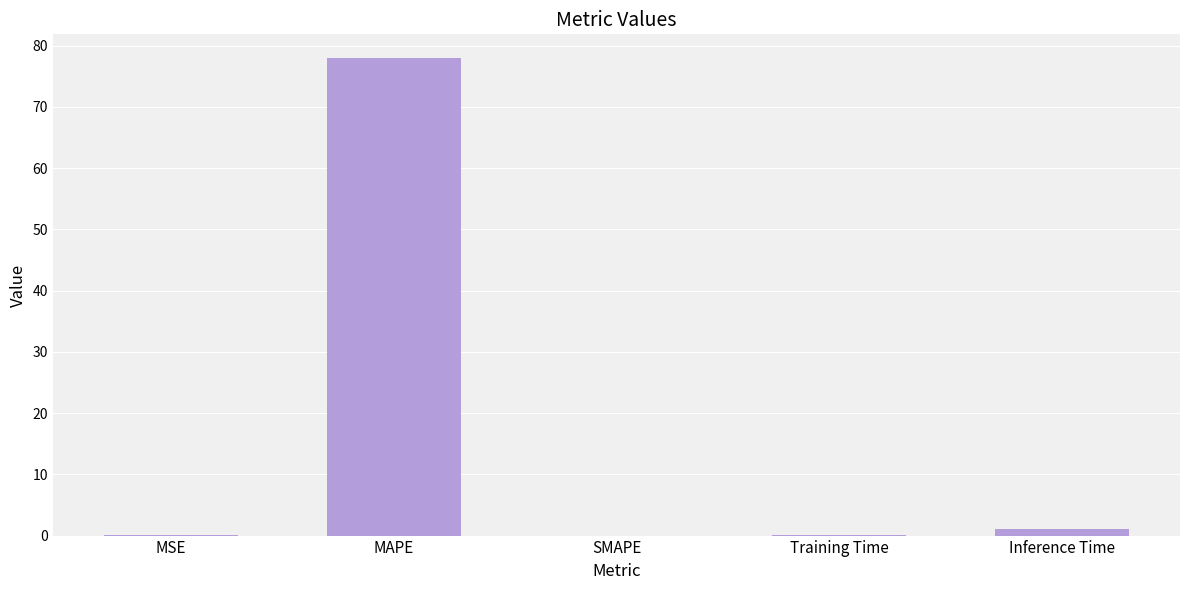

The value at SMAPE is 40.2. True or false?

False